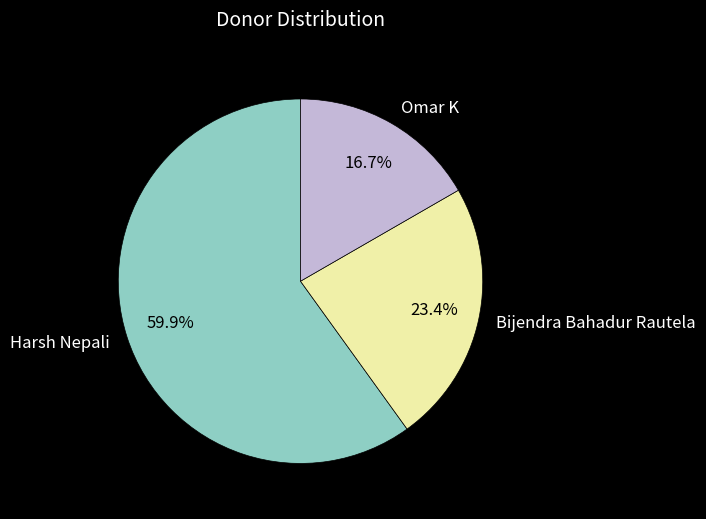

What is the smallest slice in the pie chart?

Omar K